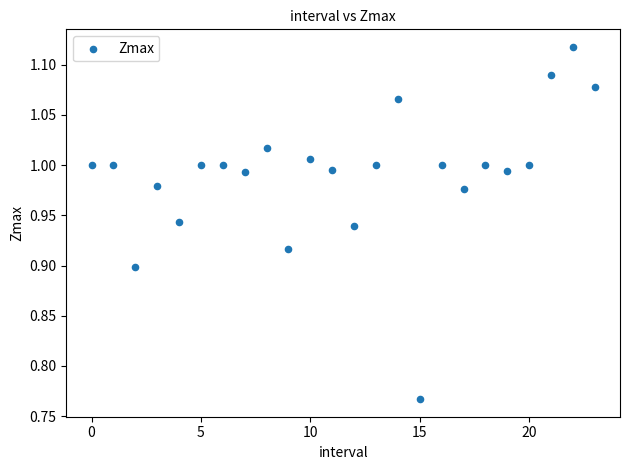

What is the range of Y values (max minus min)?

0.4